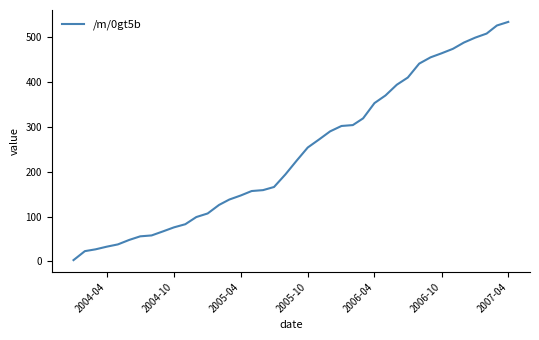

How many lines are shown in the chart?

1